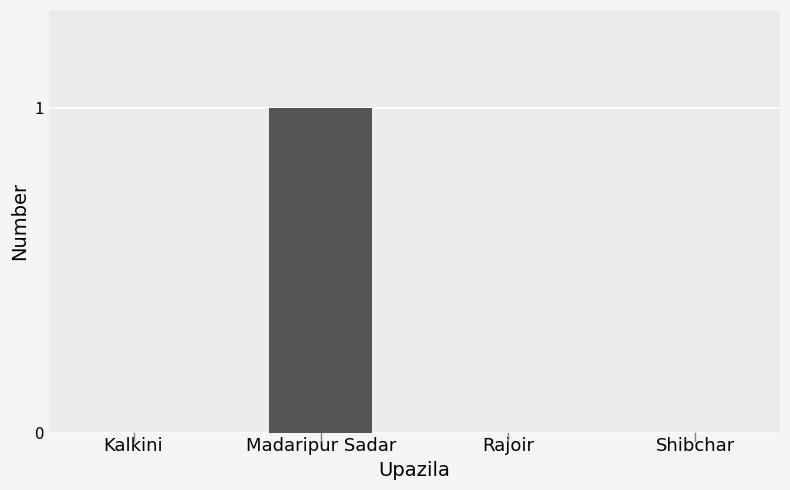

Which label corresponds to the largest value in the chart?

Madaripur Sadar